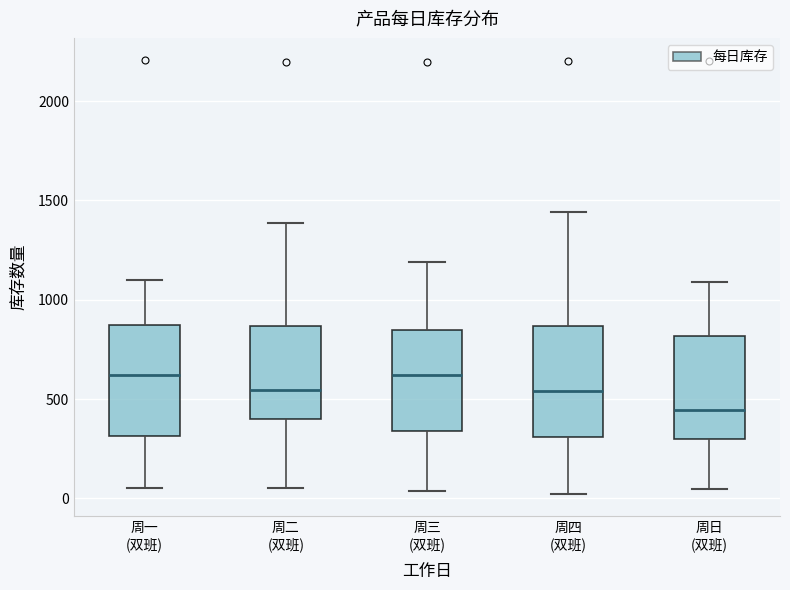

Where does the lower whisker of the box for 周四 (双班) end on the y-axis? The values are not printed on the chart, so give them approximately, as read against the axis.

0